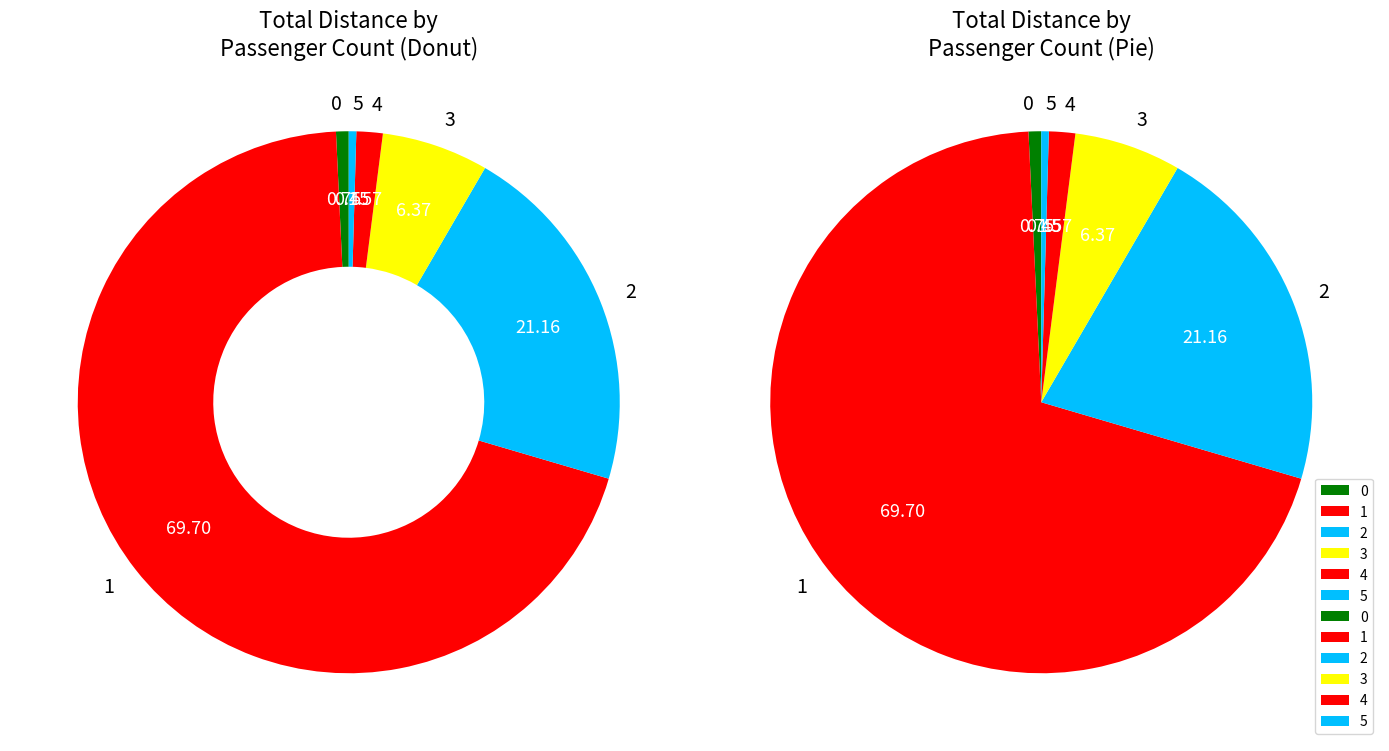

How many slices are in this pie chart?

6